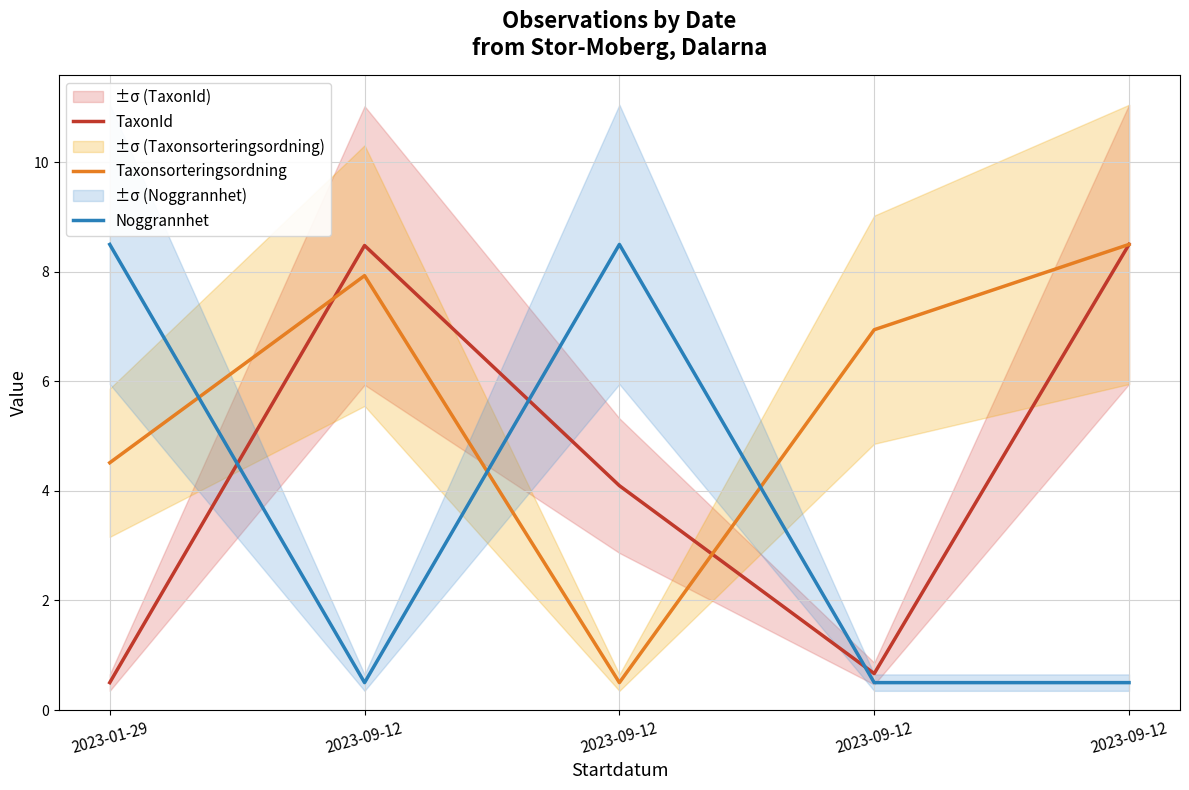

At how many categories does at least one series exceed 1?

5